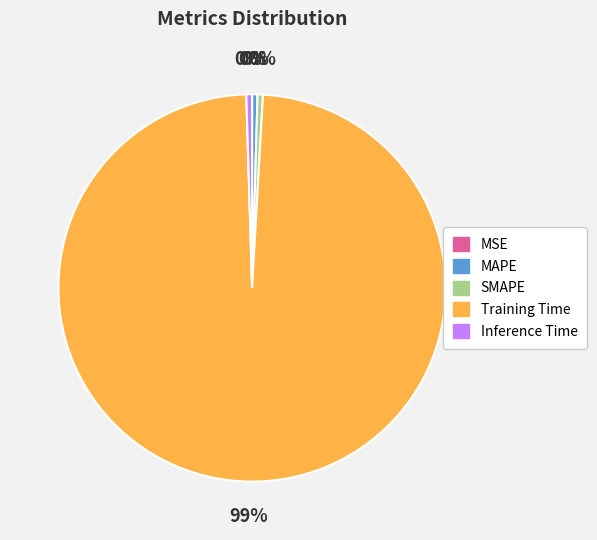

Which slice is the largest?

Training Time